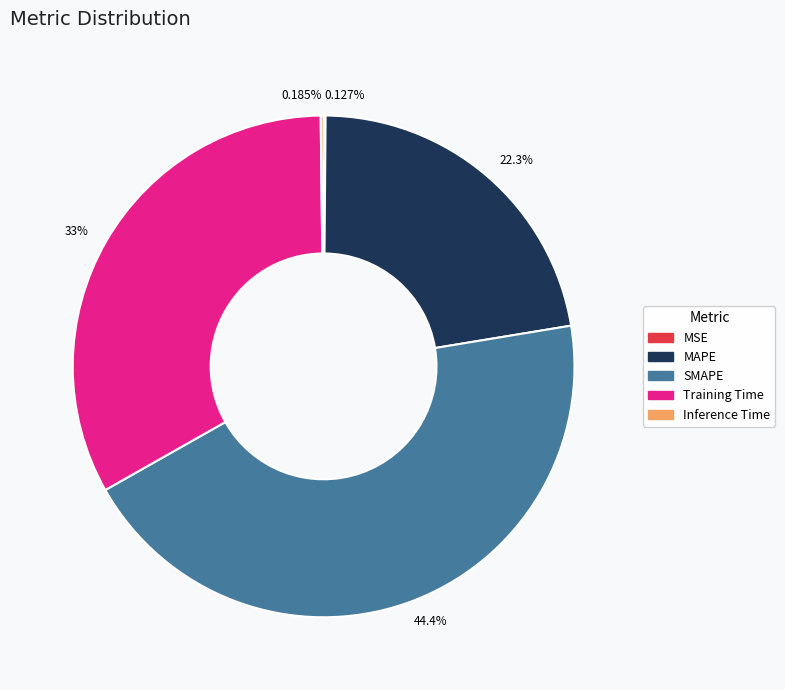

To the nearest percent, what is the average slice percentage?

20%